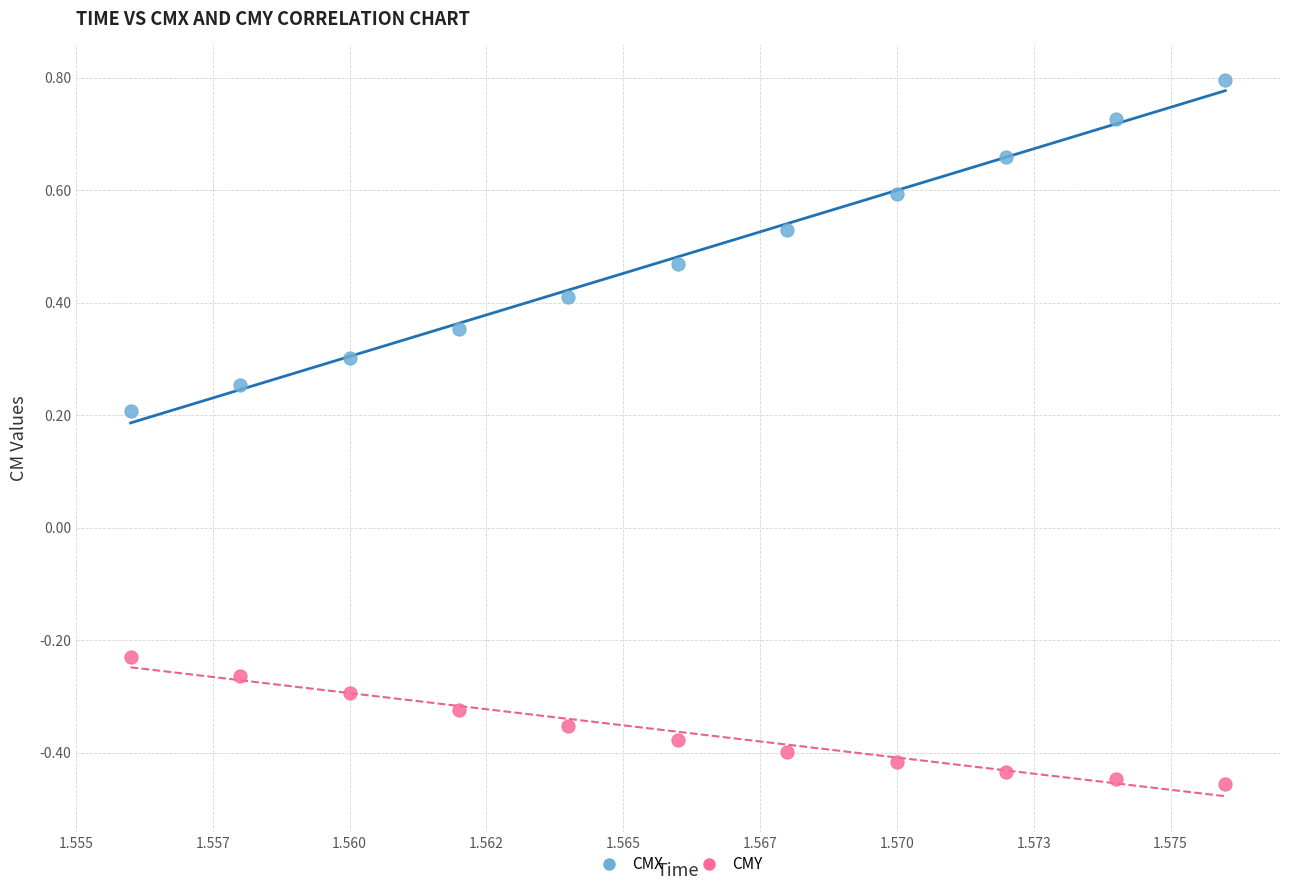

Which series has the largest Y range (max minus min)?

CMX